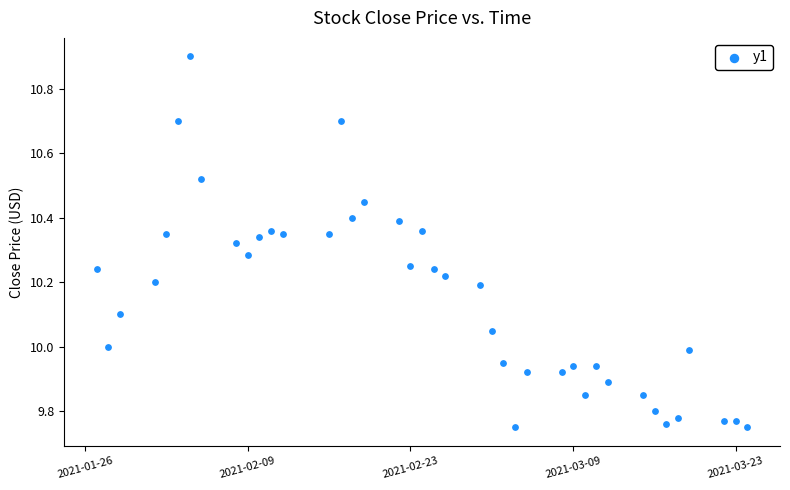

What is the range of Y values (max minus min)?

1.1